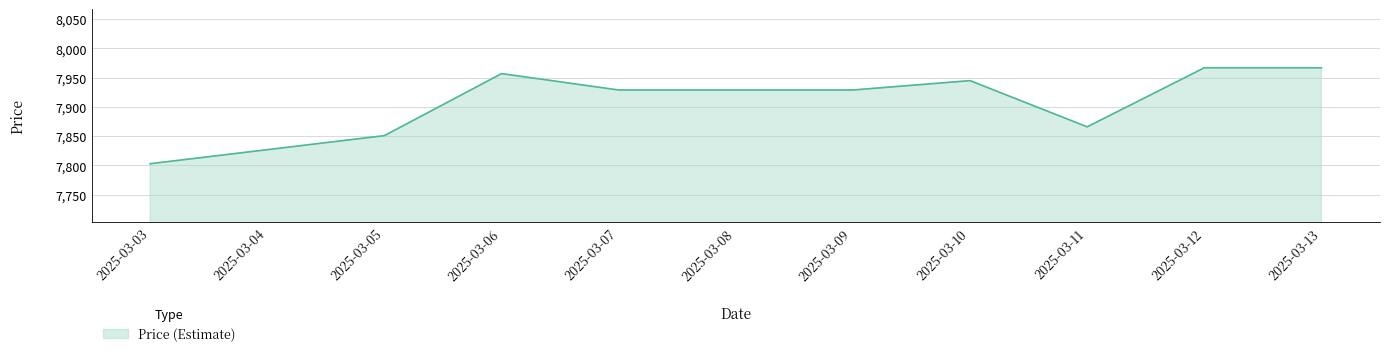

What is the difference between the values at 2025-03-08 and 2025-03-11?

63